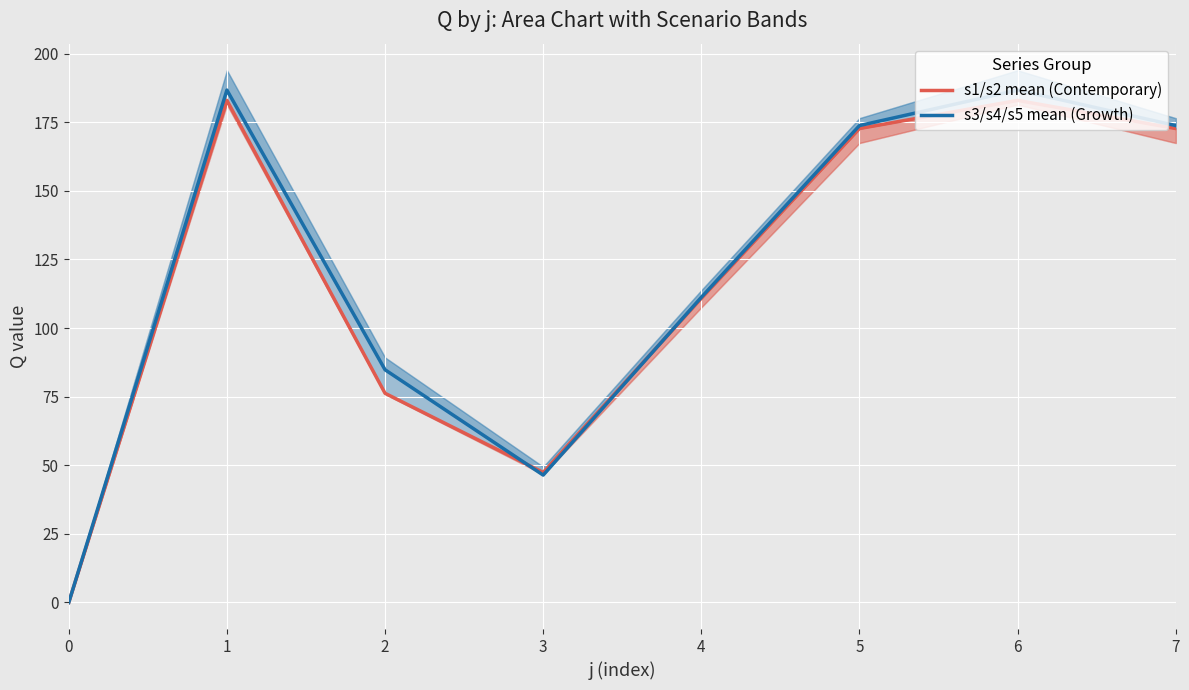

After their last crossing, which series has the higher values: s3/s4/s5 mean (Growth) or s1/s2 mean (Contemporary)?

s3/s4/s5 mean (Growth)